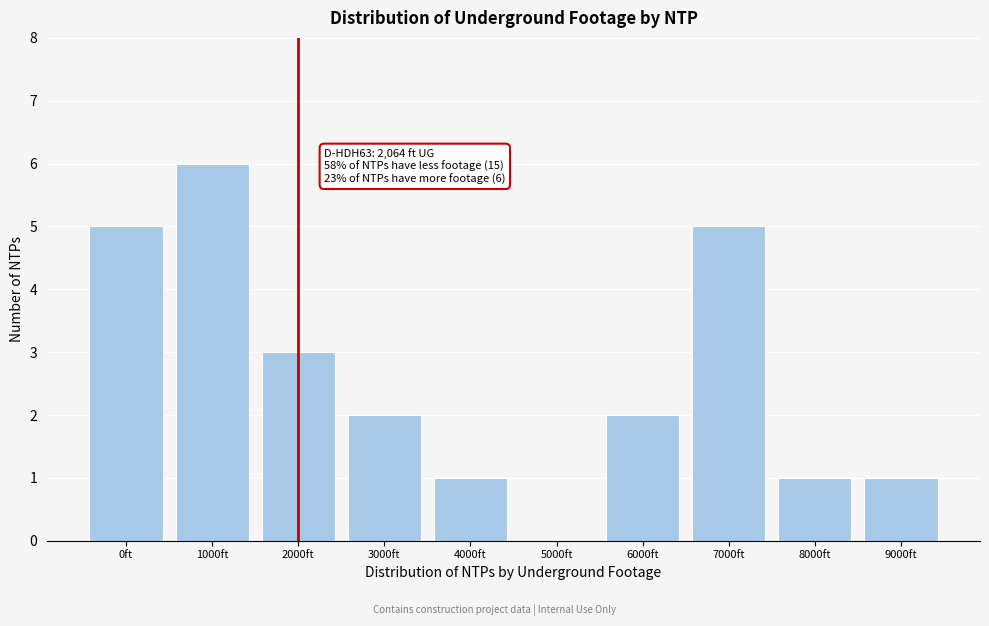

Reading left to right, what are all the values shown in this chart?

0ft=5	1000ft=6	2000ft=3	3000ft=2	4000ft=1	5000ft=0	6000ft=2	7000ft=5	8000ft=1	9000ft=1